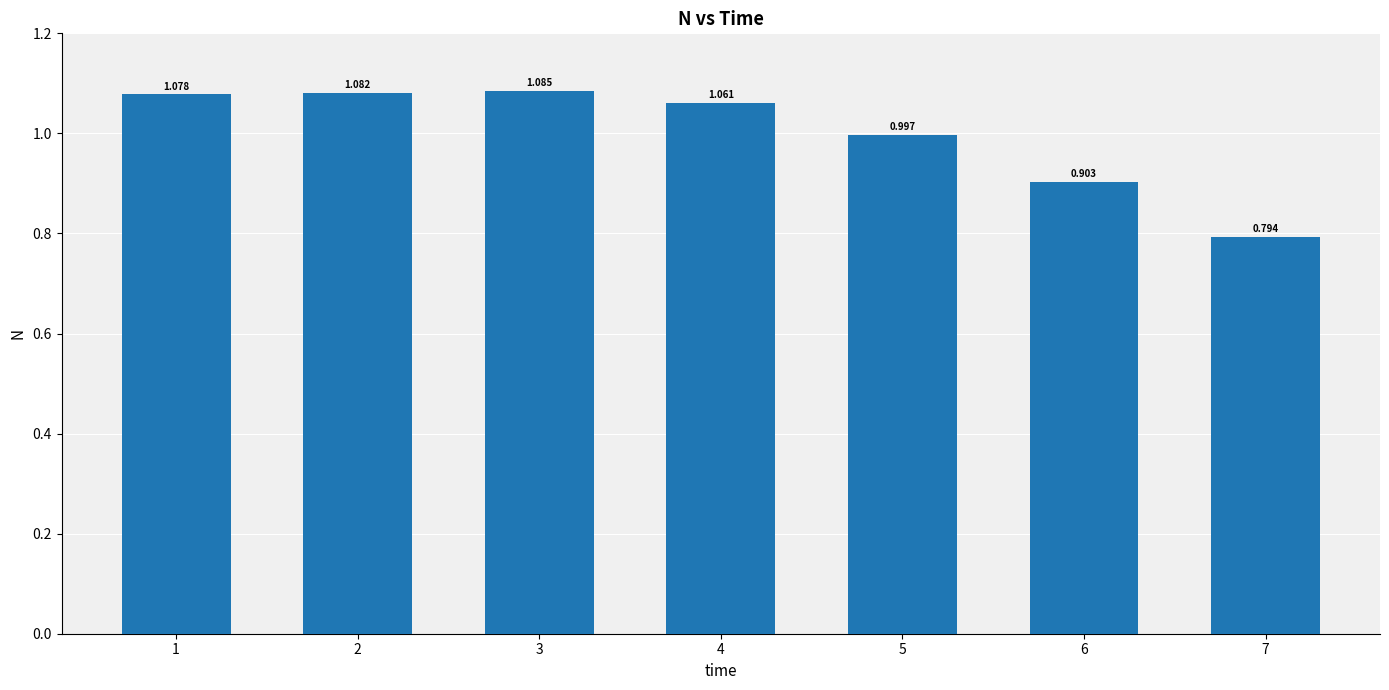

Reading left to right, transcribe all the data shown in this chart.

1.1	1.1	1.1	1.1	1.0	0.9	0.8